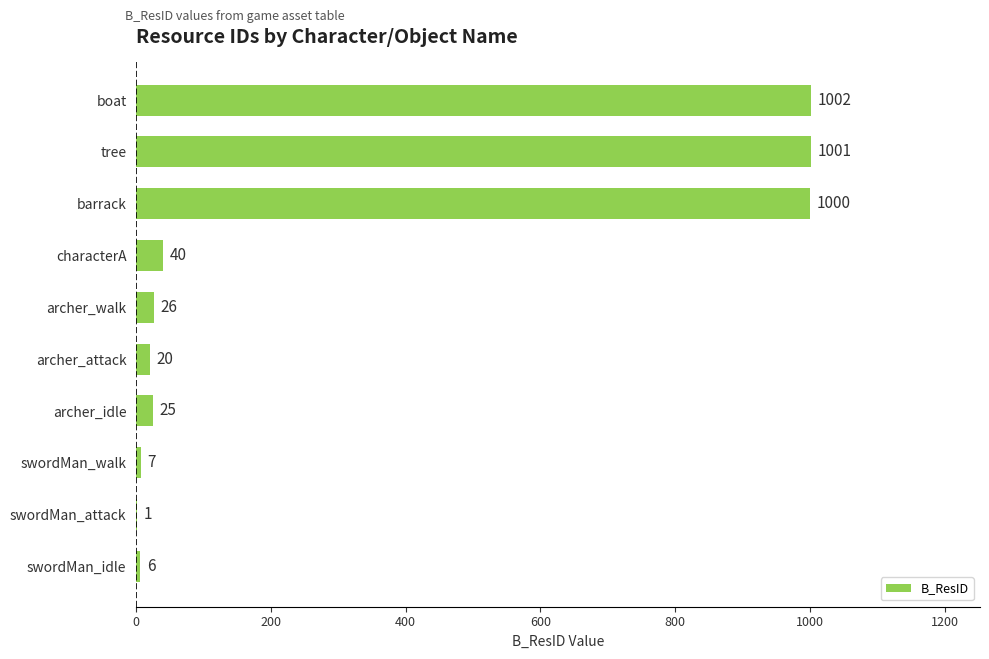

Where is the data nearest to the value 501?

characterA